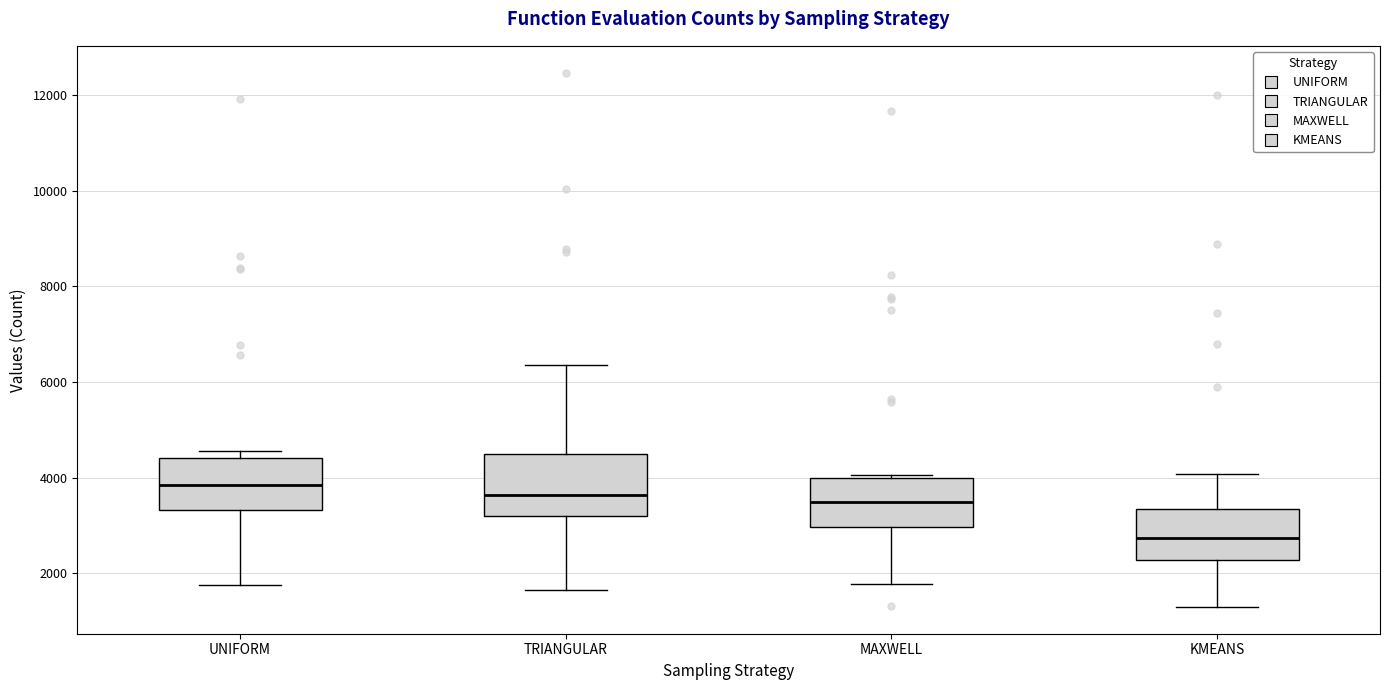

Reading left to right, transcribe this box plot: for each box, give where its median line is, the range the box spans, and where its two whiskers end, as read against the y-axis. The values are not printed on the chart, so give them approximately, as read against the axis.

UNIFORM: median 3800, box 3400 to 4400, whiskers 1800 to 4600
TRIANGULAR: median 3600, box 3200 to 4400, whiskers 1600 to 6400
MAXWELL: median 3400, box 3000 to 4000, whiskers 1800 to 4000 (just above the box's upper edge)
KMEANS: median 2800, box 2200 to 3400, whiskers 1200 to 4000